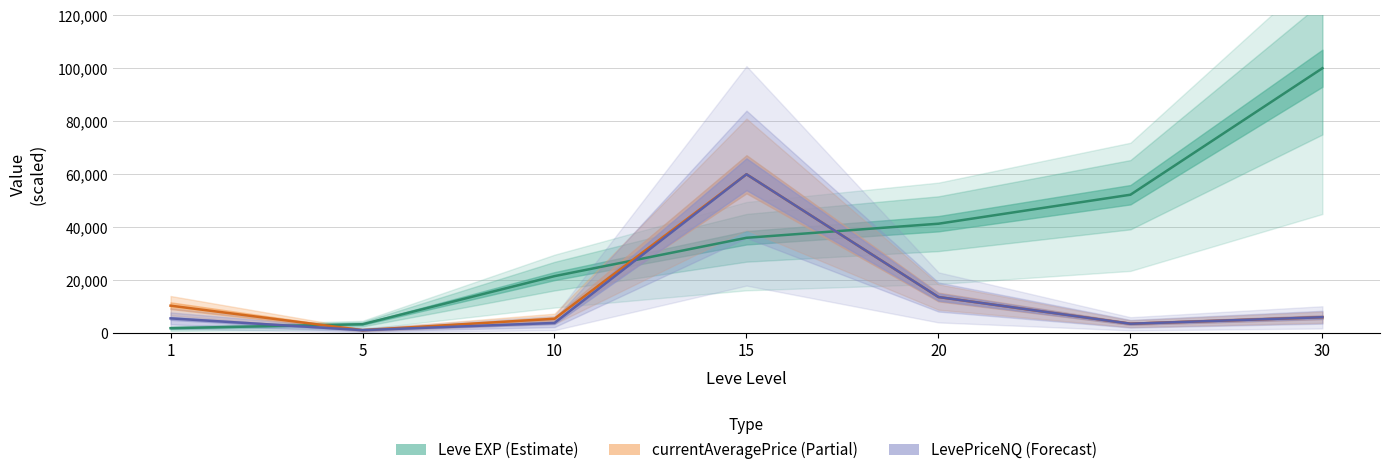

The LevePriceNQ series shows 13688.2 at 20. True or false?

True